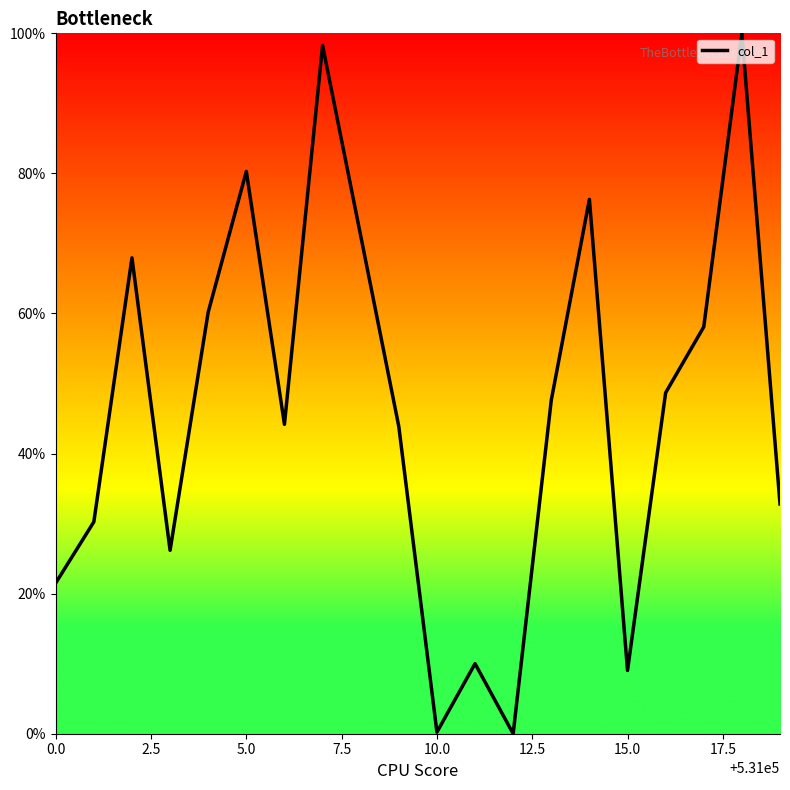

What is the difference between the maximum and minimum values?

100.0